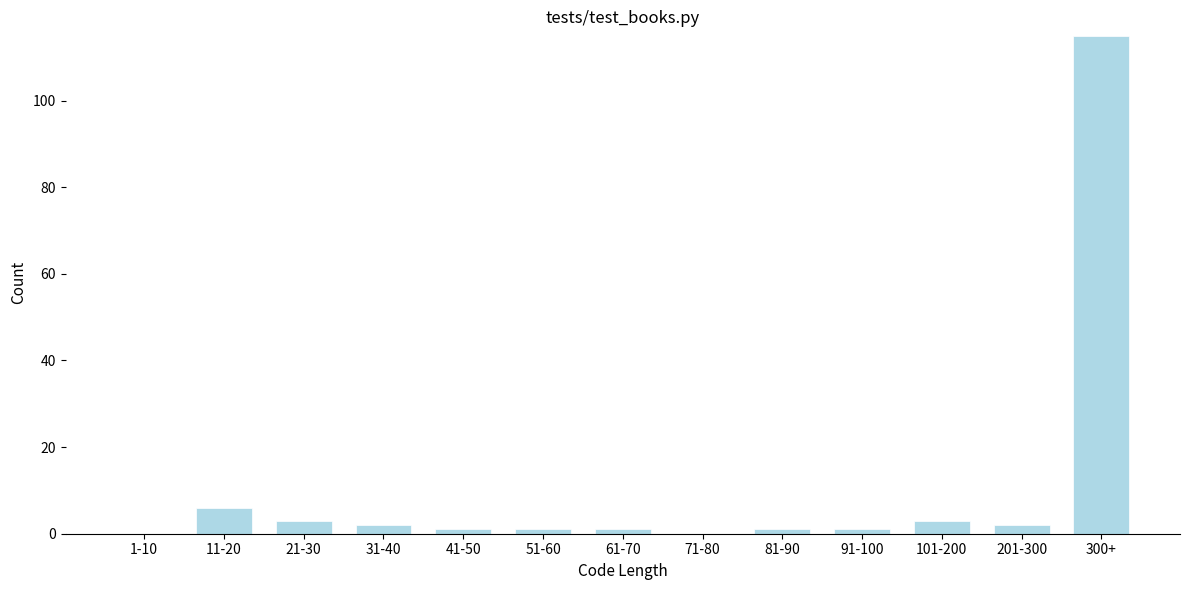

Reading left to right, what are all the values shown in this chart?

1-10=0	11-20=6	21-30=3	31-40=2	41-50=1	51-60=1	61-70=1	71-80=0	81-90=1	91-100=1	101-200=3	201-300=2	300+=115